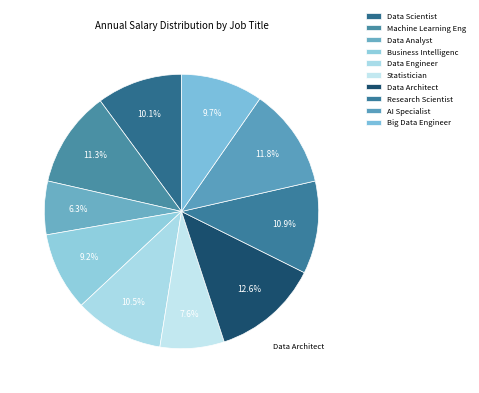

What percentage is the Statistician slice, to the nearest percent?

8%